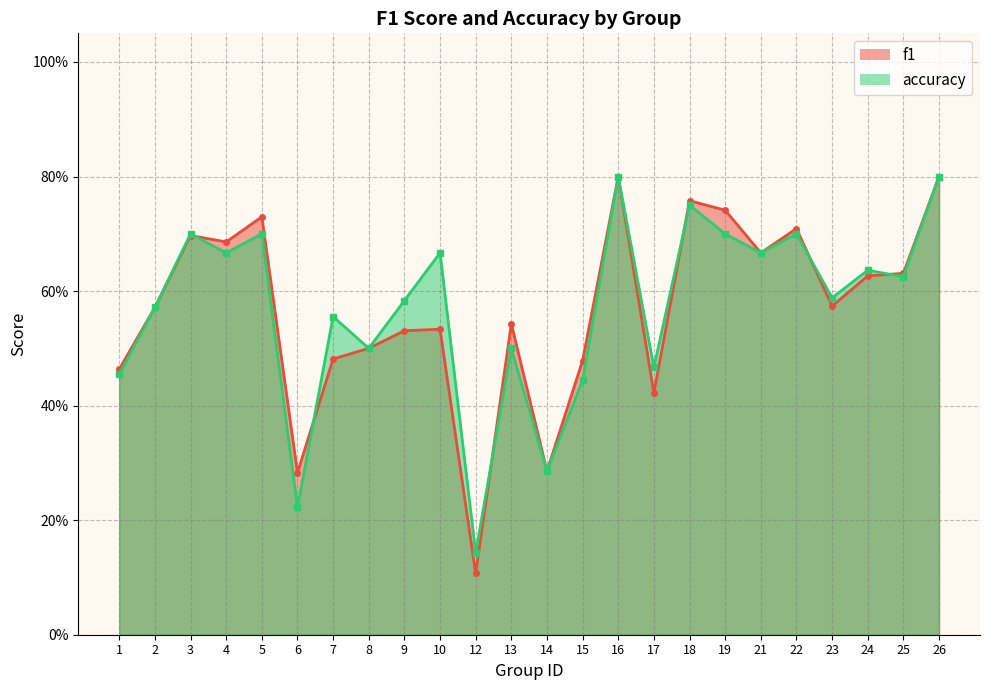

What are all the series names shown in the legend?

f1, accuracy